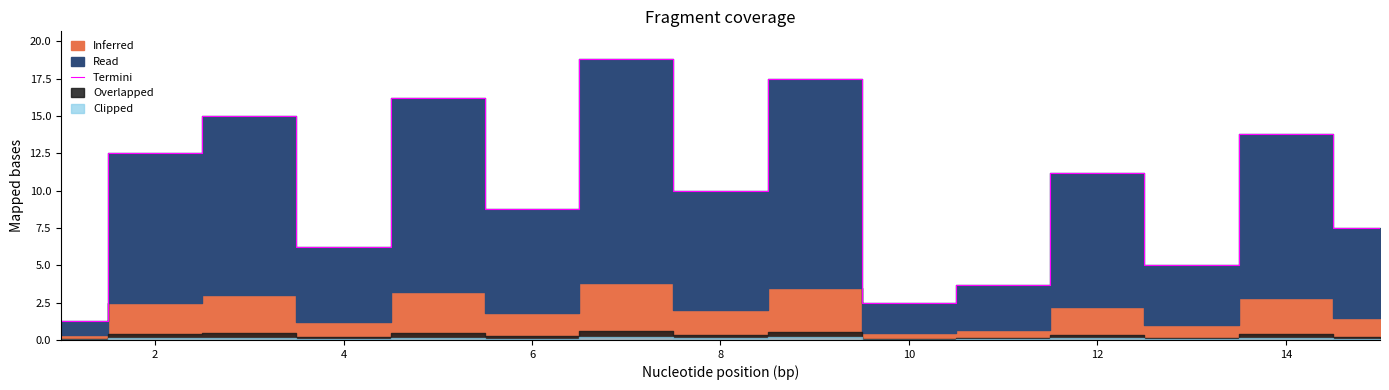

What is the sum of all values?

150.0